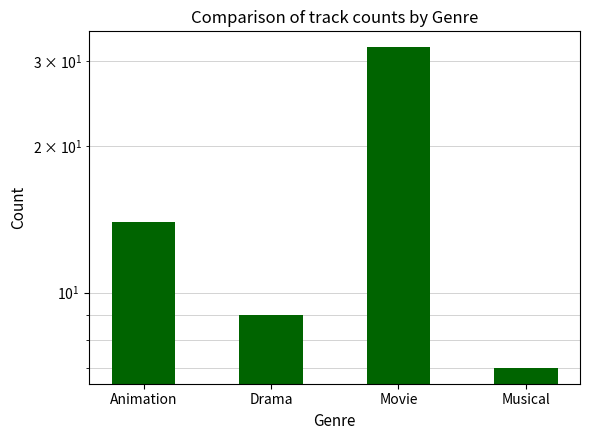

Reading left to right, extract all data points from this chart.

14	9	32	7